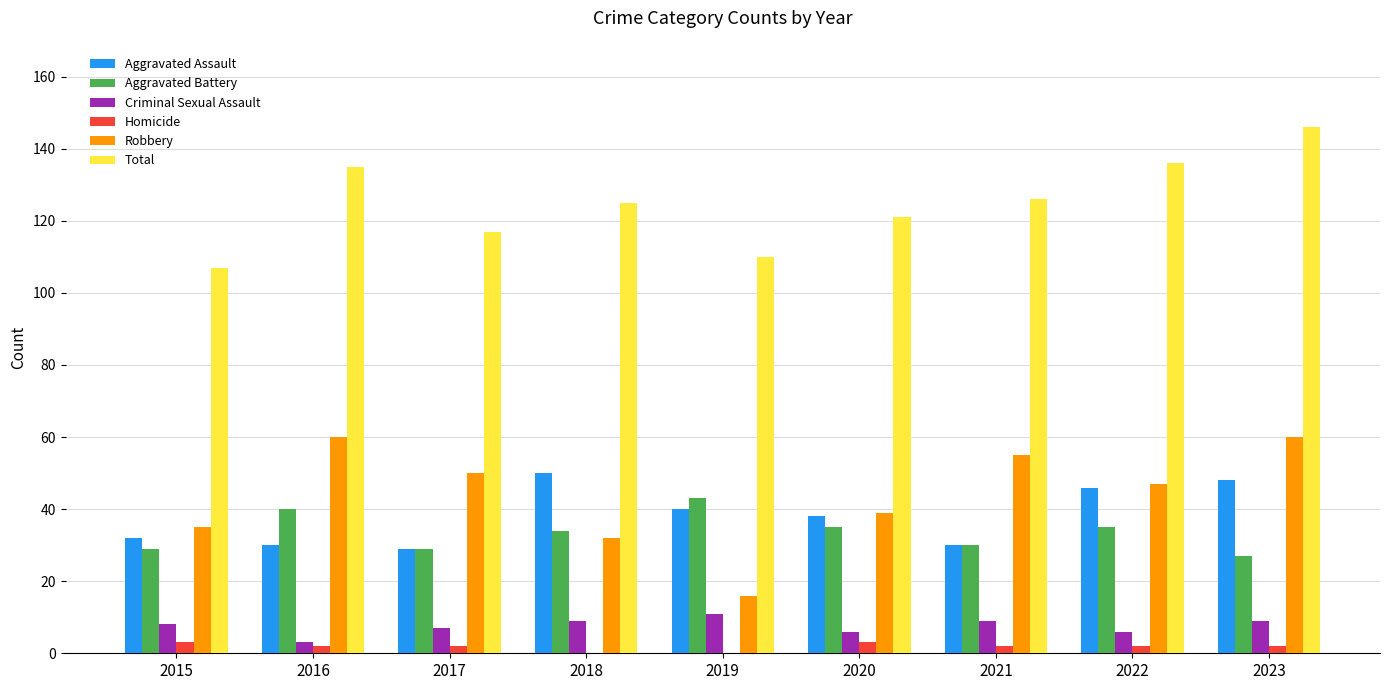

Reading right to left, what are all the values shown in this chart?

Aggravated Assault: 2023=48	2022=46	2021=30	2020=38	2019=40	2018=50	2017=29	2016=30	2015=32
Aggravated Battery: 2023=27	2022=35	2021=30	2020=35	2019=43	2018=34	2017=29	2016=40	2015=29
Criminal Sexual Assault: 2023=9	2022=6	2021=9	2020=6	2019=11	2018=9	2017=7	2016=3	2015=8
Homicide: 2023=2	2022=2	2021=2	2020=3	2019=0	2018=0	2017=2	2016=2	2015=3
Robbery: 2023=60	2022=47	2021=55	2020=39	2019=16	2018=32	2017=50	2016=60	2015=35
Total: 2023=146	2022=136	2021=126	2020=121	2019=110	2018=125	2017=117	2016=135	2015=107